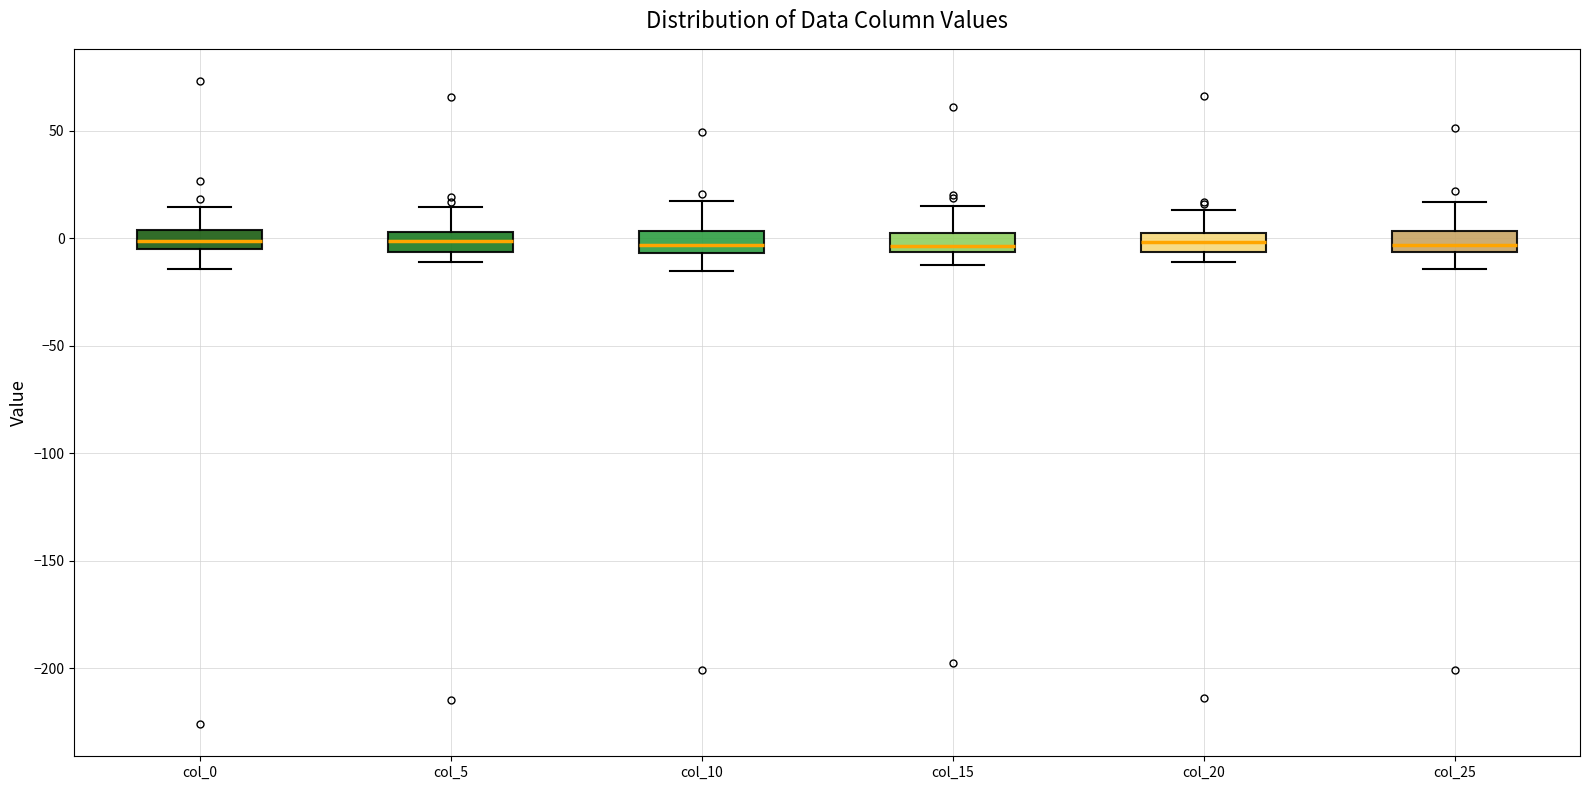

Reading left to right, read every box against the y-axis: the position of its median line, the range the box covers, and the ends of its whiskers. The values are not printed on the chart, so give them approximately, as read against the axis.

col_0: median 0, box -5 to 5, whiskers -15 to 15
col_5: median 0, box -5 to 5, whiskers -10 to 15
col_10: median -5 (just above the box's lower edge), box -5 to 5, whiskers -15 to 15
col_15: median -5 (just above the box's lower edge), box -5 to 5, whiskers -10 to 15
col_20: median 0 (inside the box), box -5 to 0, whiskers -10 to 15
col_25: median -5 (just above the box's lower edge), box -5 to 5, whiskers -15 to 15